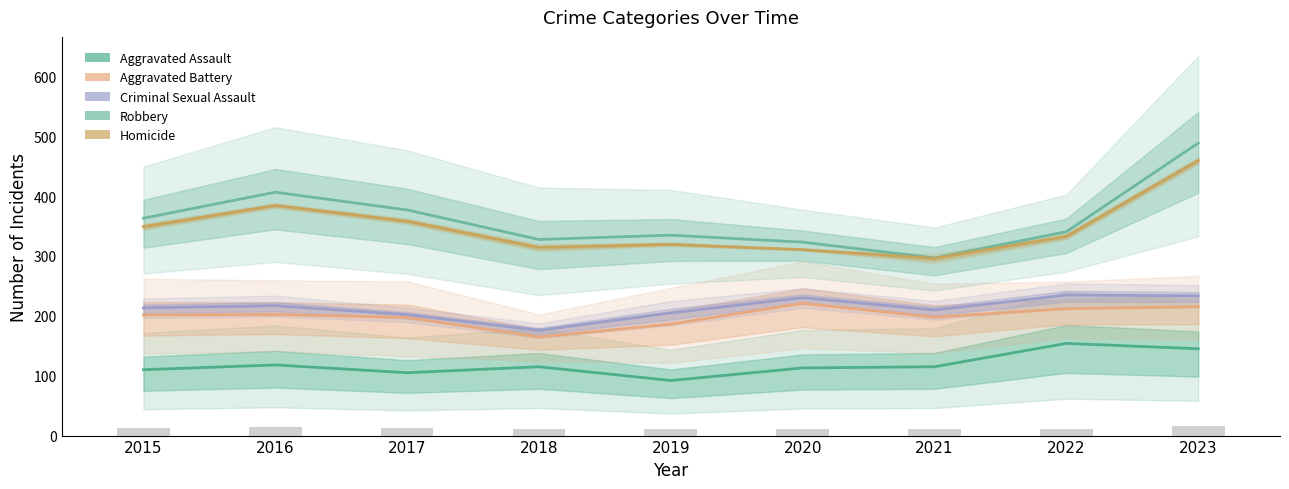

How many values in the Criminal Sexual Assault series are below 213?

4